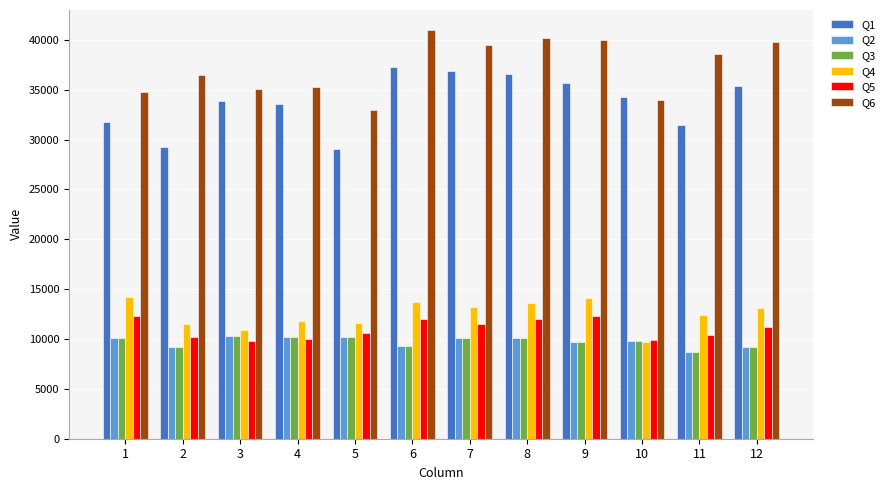

Which label corresponds to the largest value in the chart?

6